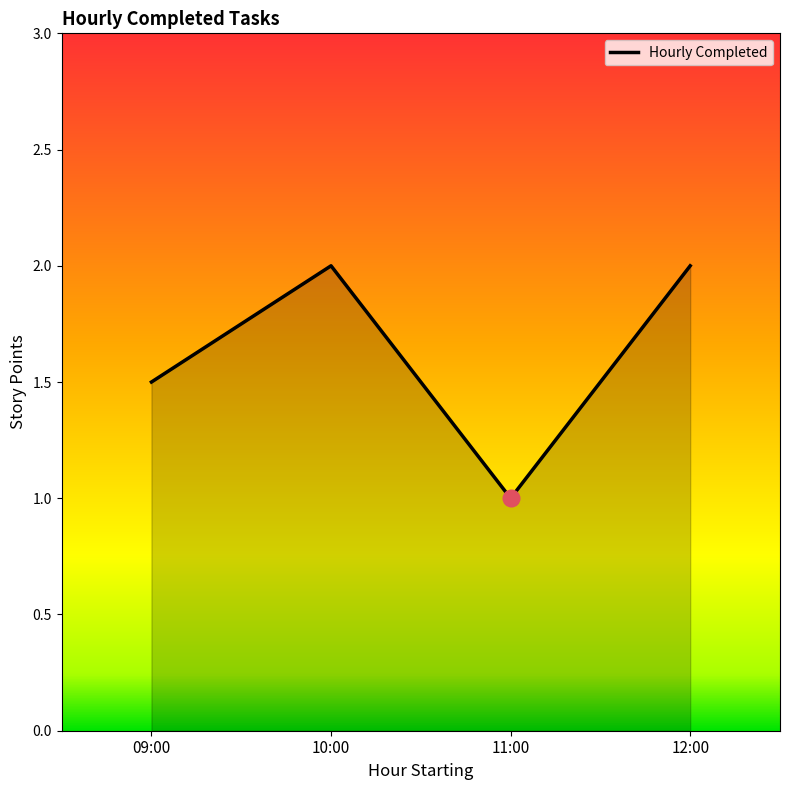

What is the change in value from 11:00 to 12:00?

+1.0